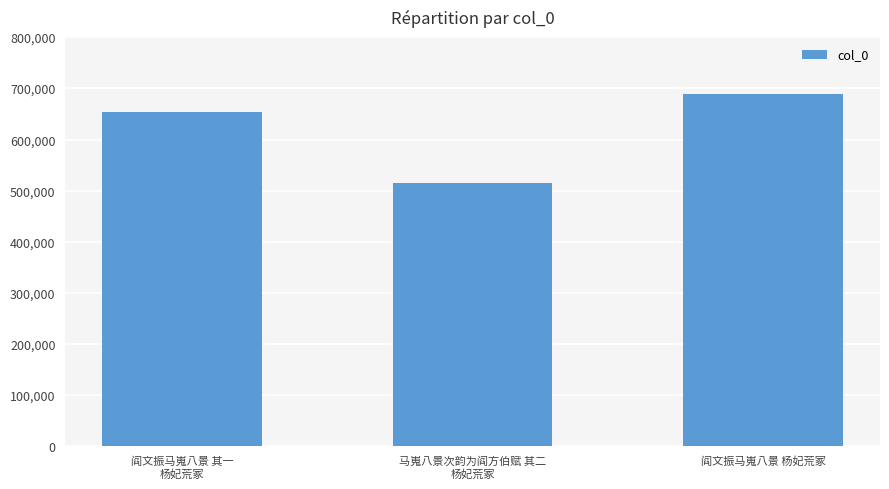

Reading left to right, extract all data points from this chart.

653516	514163	689979